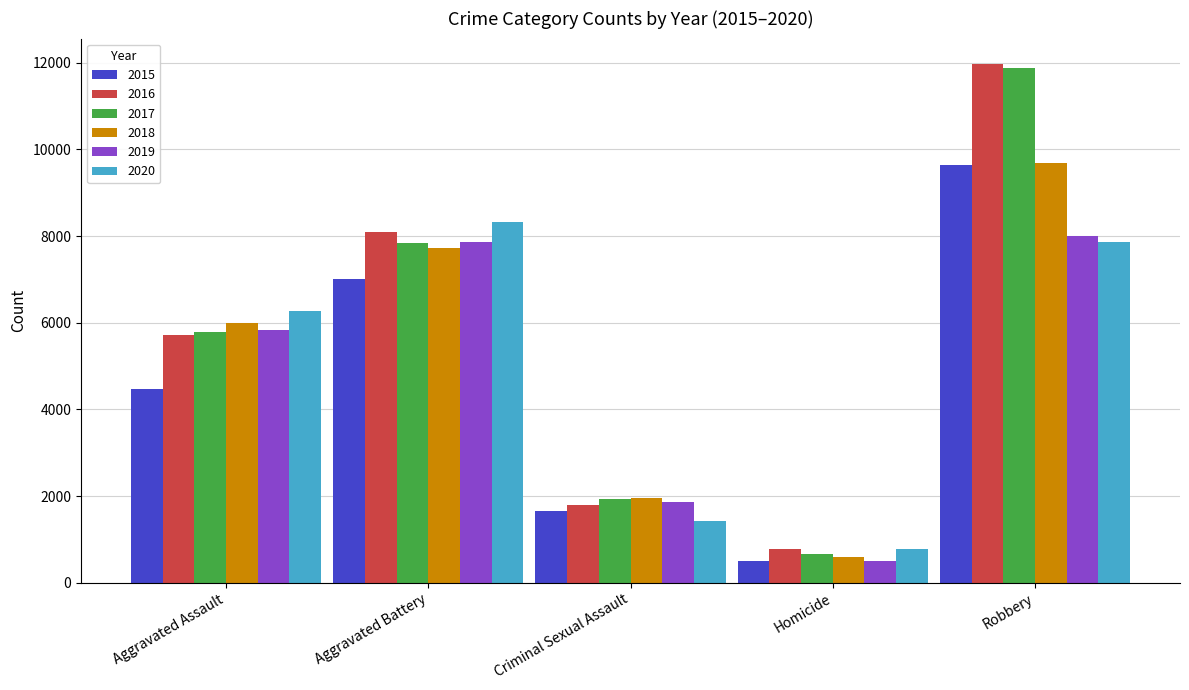

Does the chart contain stacked bars?

No